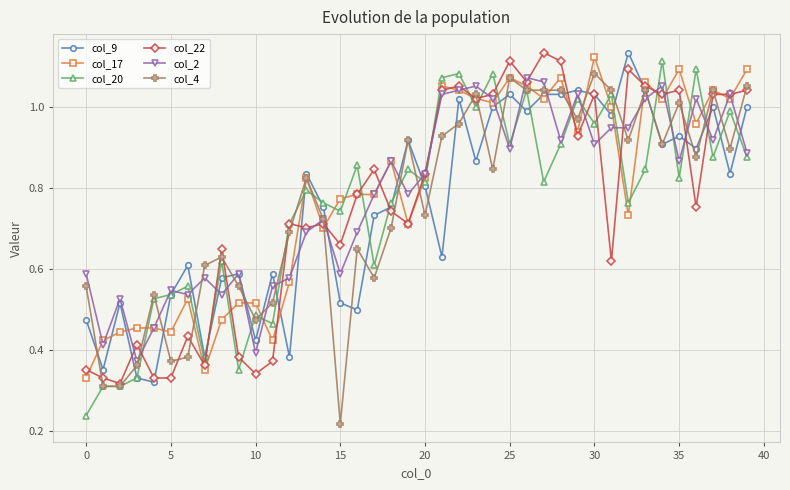

True or false: col_9 has more than 1 points higher than both neighbors.

True